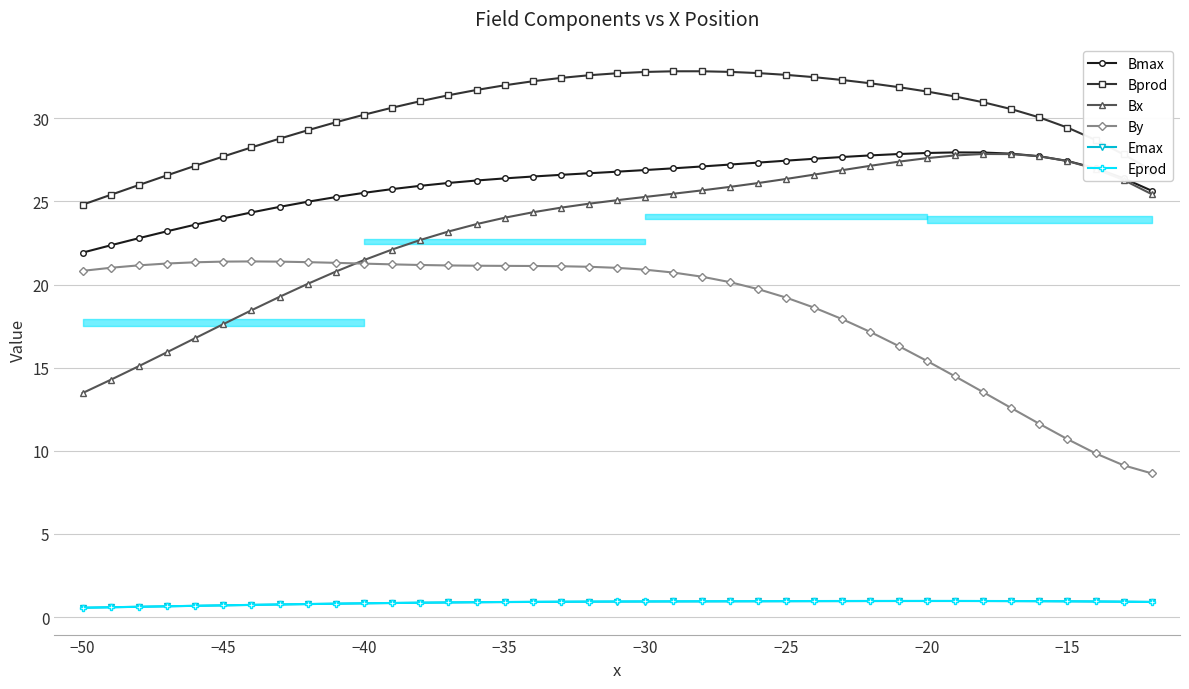

Does the chart display data point markers on the line(s)?

Yes